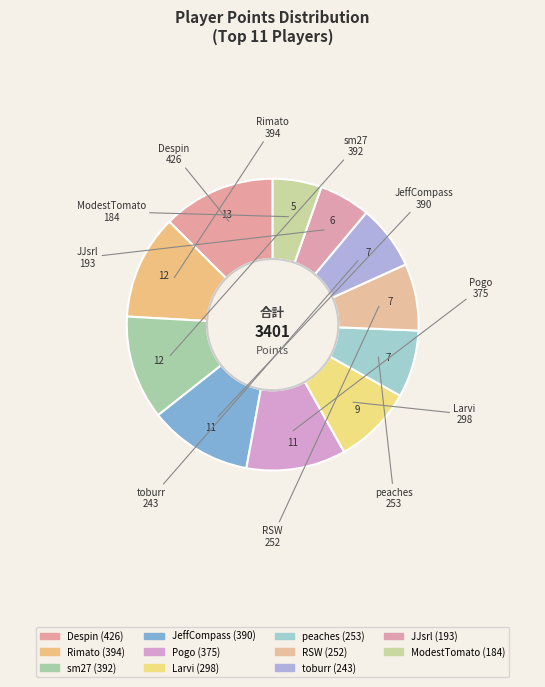

What is the largest slice in the pie chart?

Despin